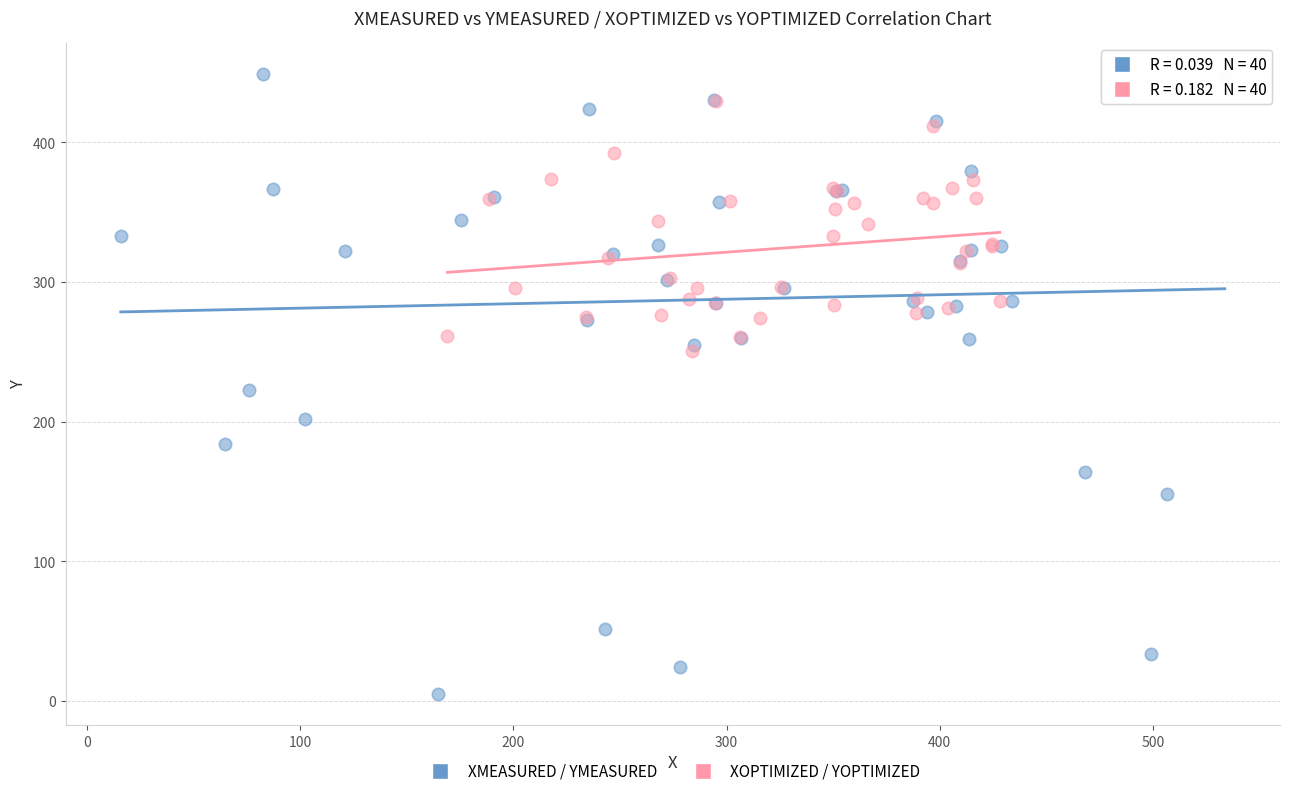

Which series has the largest Y range (max minus min)?

XMEASURED / YMEASURED